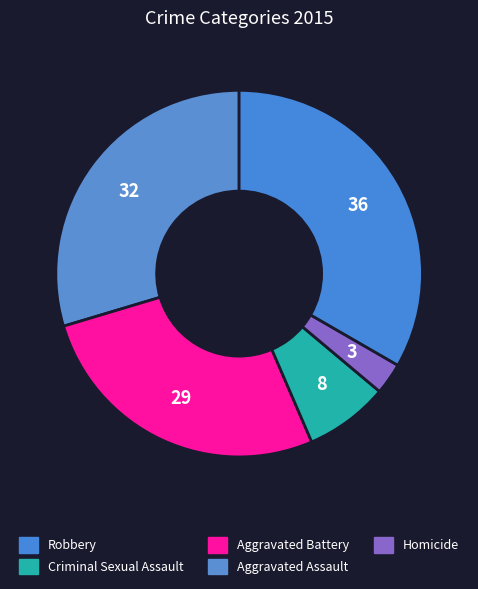

Which category has the smallest portion of the pie?

Homicide